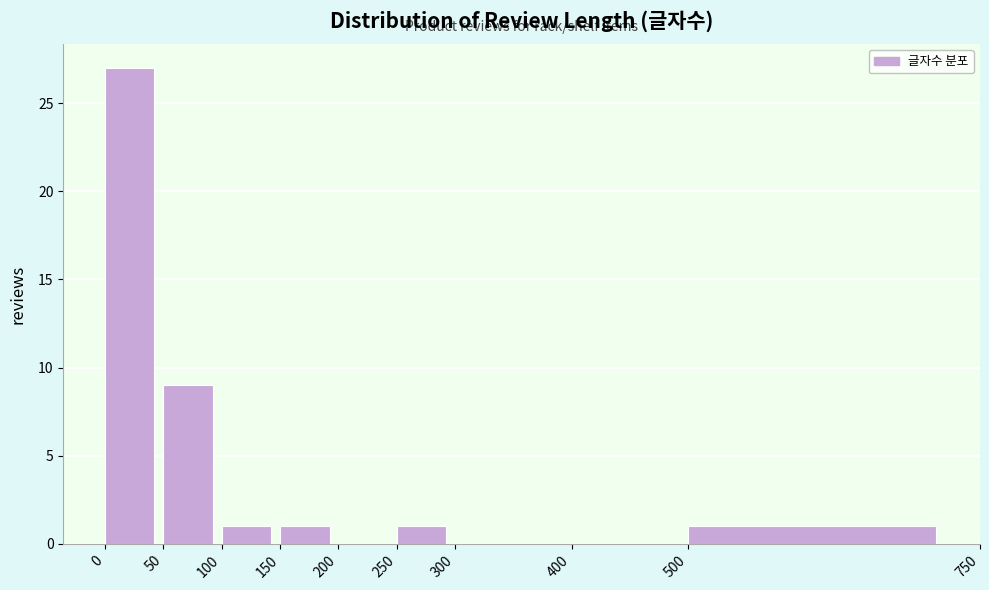

Reading left to right, transcribe this chart: for each bar, give the range it covers on the x-axis and its height. The values are not printed on the chart, so give them approximately, as read against the axis.

0 to 50: 27
50 to 100: 9
100 to 150: 1
150 to 200: 1
200 to 250: 0
250 to 300: 1
300 to 400: 0
400 to 500: 0
500 to 750: 1